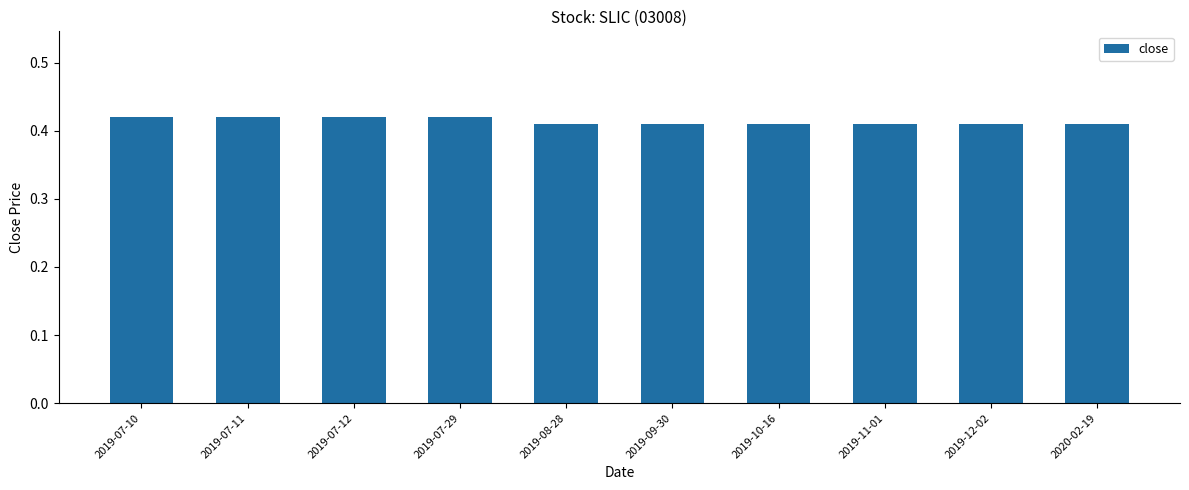

True or false: the data shows 0.2 at 2019-07-11.

False